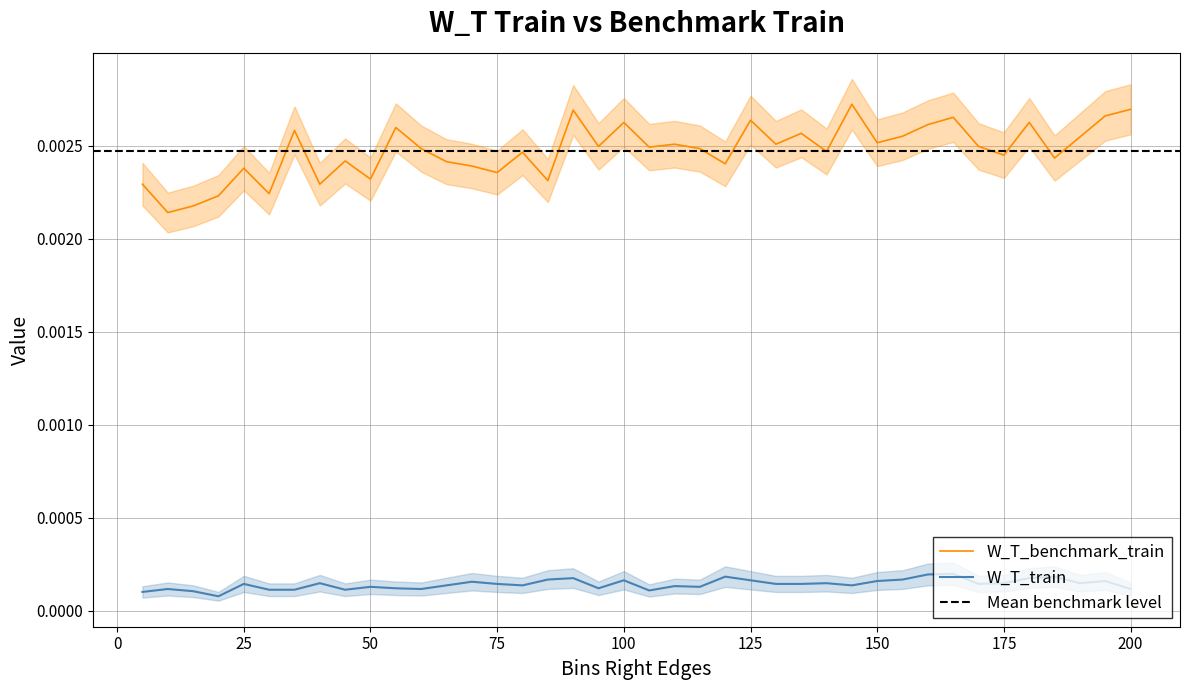

List the series in order of their peak value, highest first.

W_T_benchmark_train, W_T_train